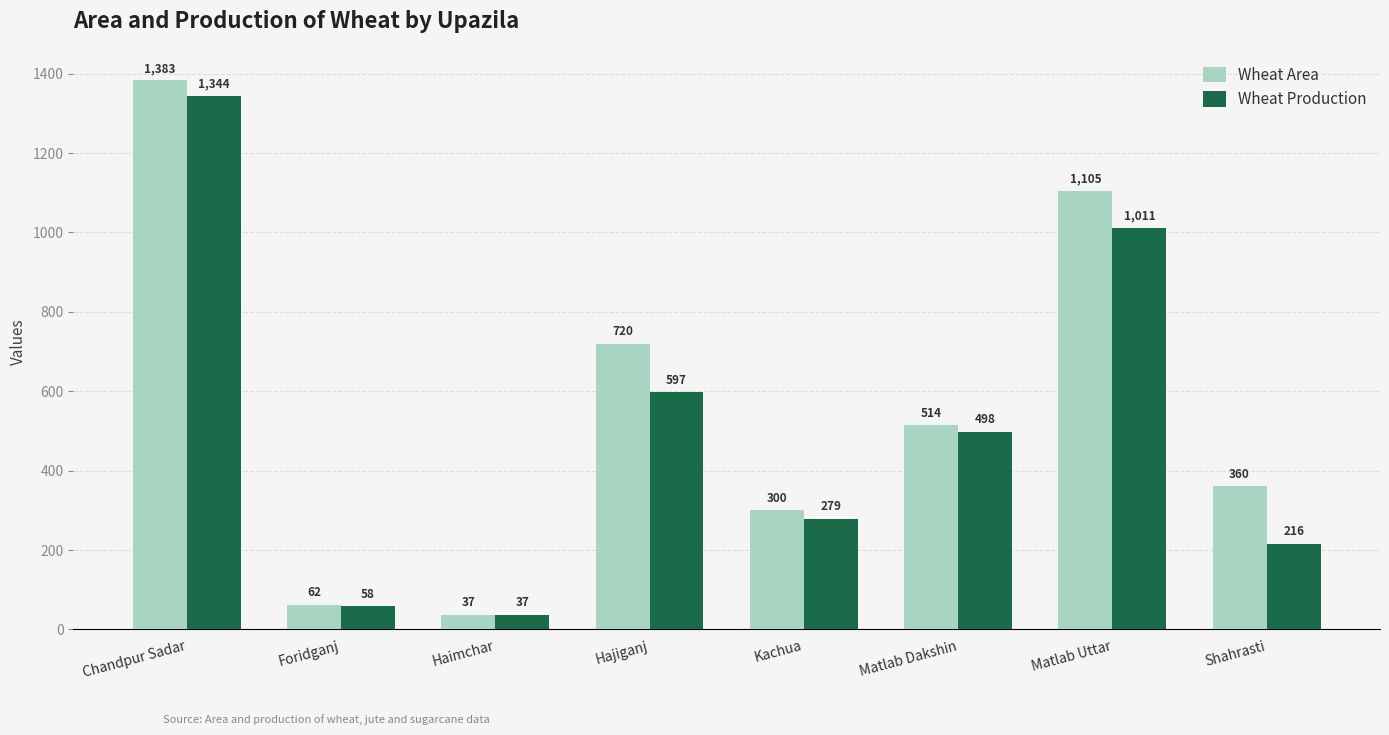

List the series in order of their peak value, lowest first.

Wheat Production, Wheat Area